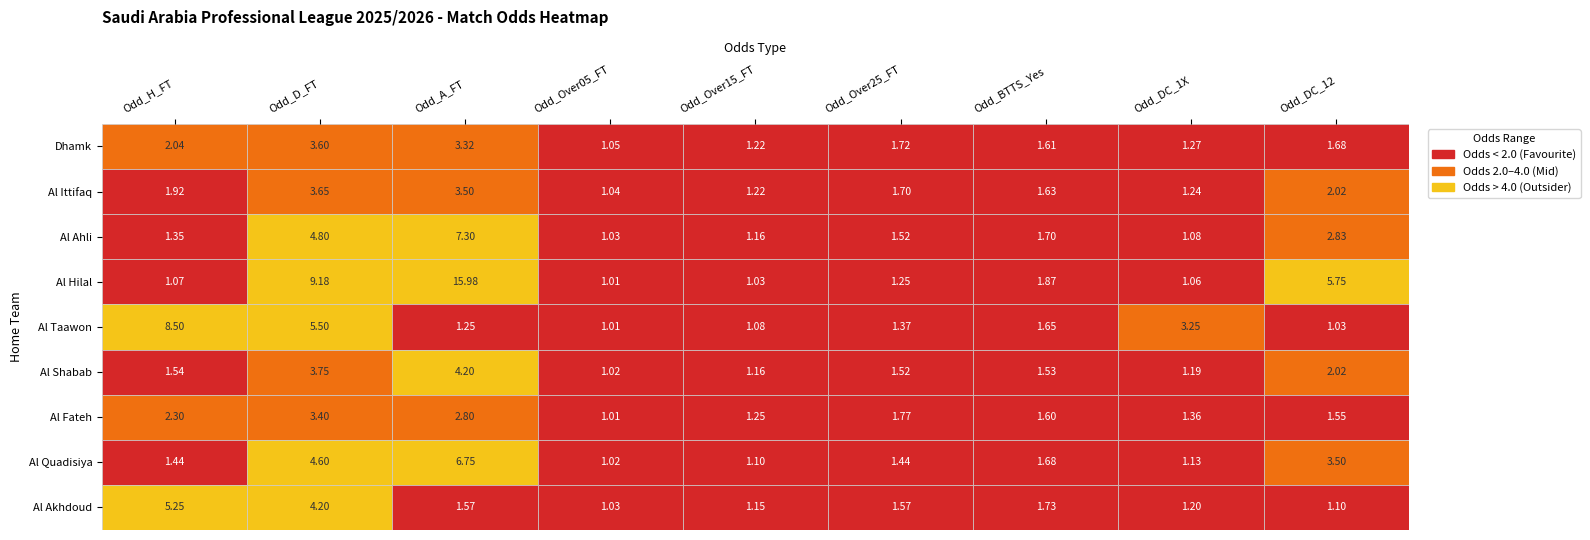

True or false: Al Taawon has a value of 0.3 at Al Taawon.

False